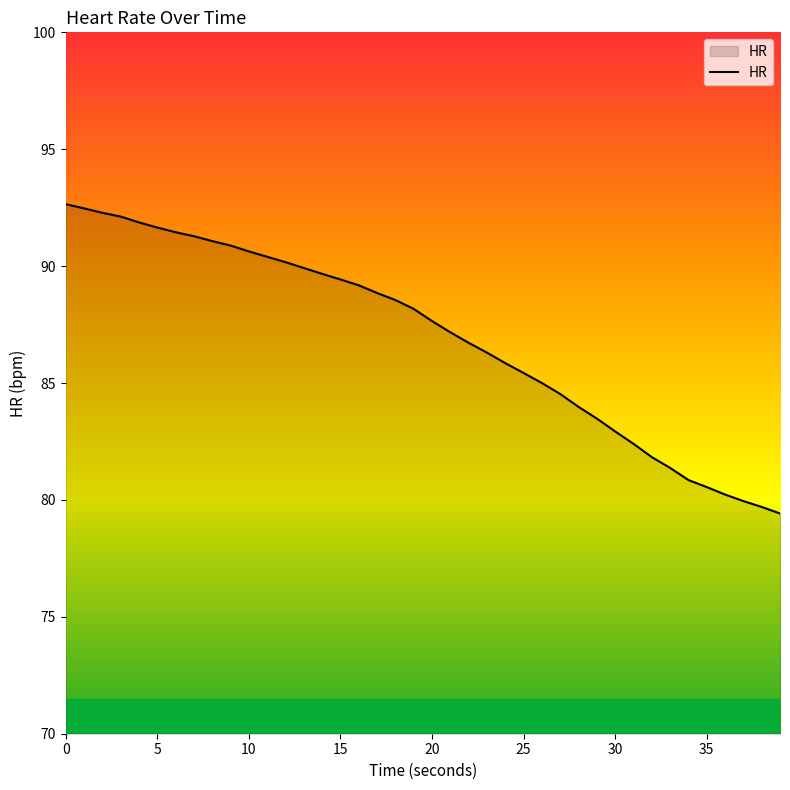

What is the smallest value displayed?

79.4